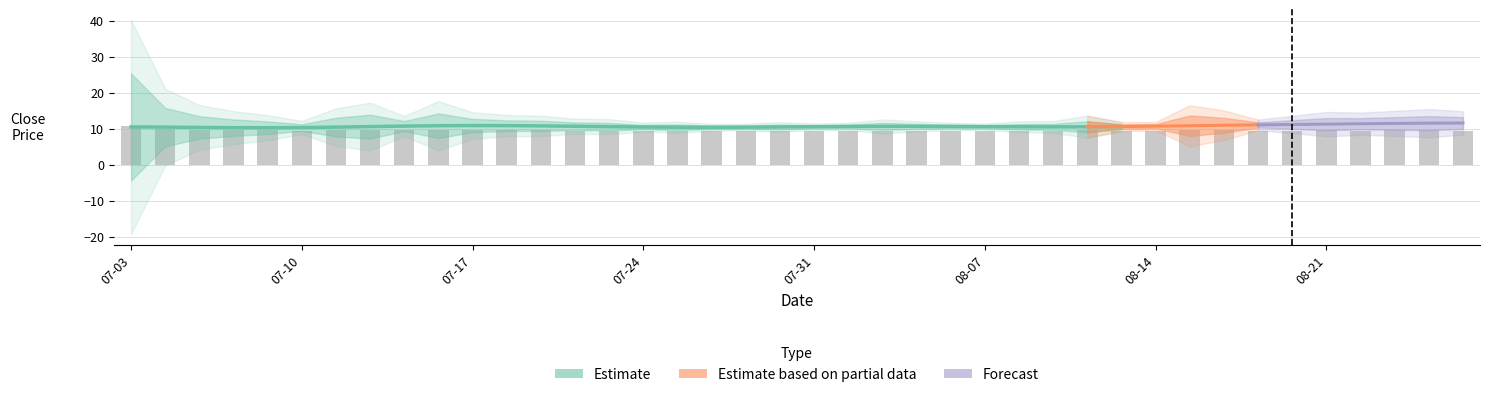

How many bars are there in total?

40